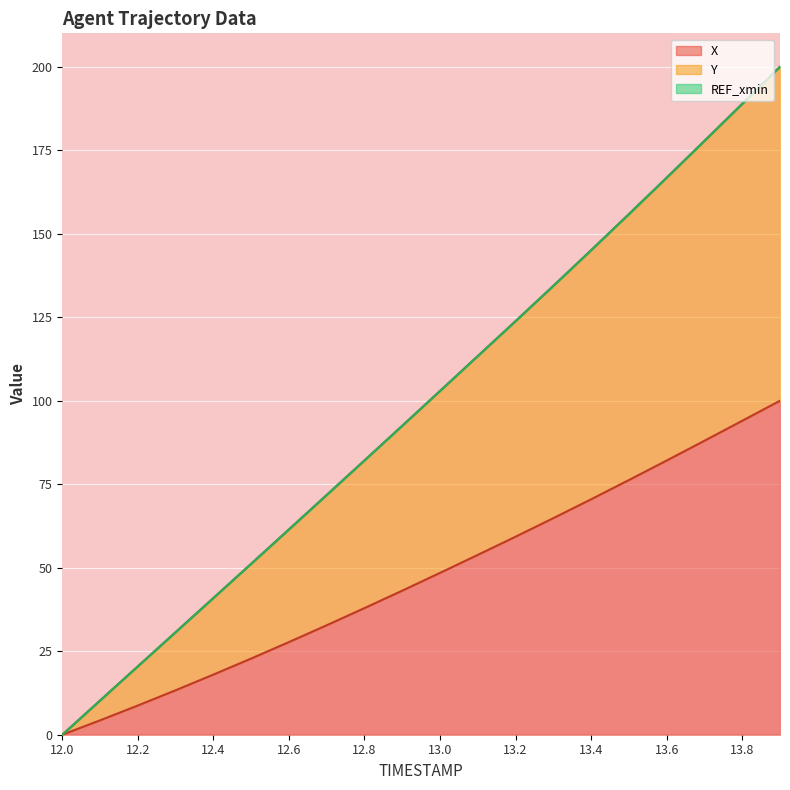

List the labels in order of X value, smallest first.

12.0, 12.1, 12.2, 12.3, 12.4, 12.5, 12.6, 12.7, 12.8, 12.9, 13.0, 13.1, 13.2, 13.3, 13.4, 13.5, 13.6, 13.7, 13.8, 13.9